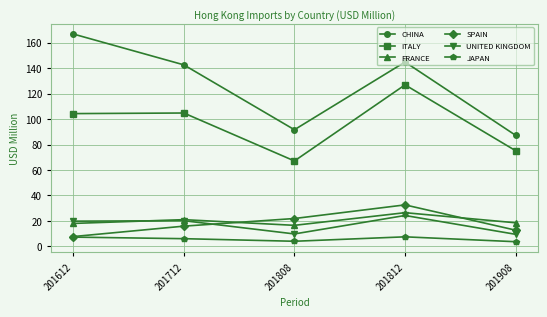

Which series changed the most between 201712 and 201808?

CHINA